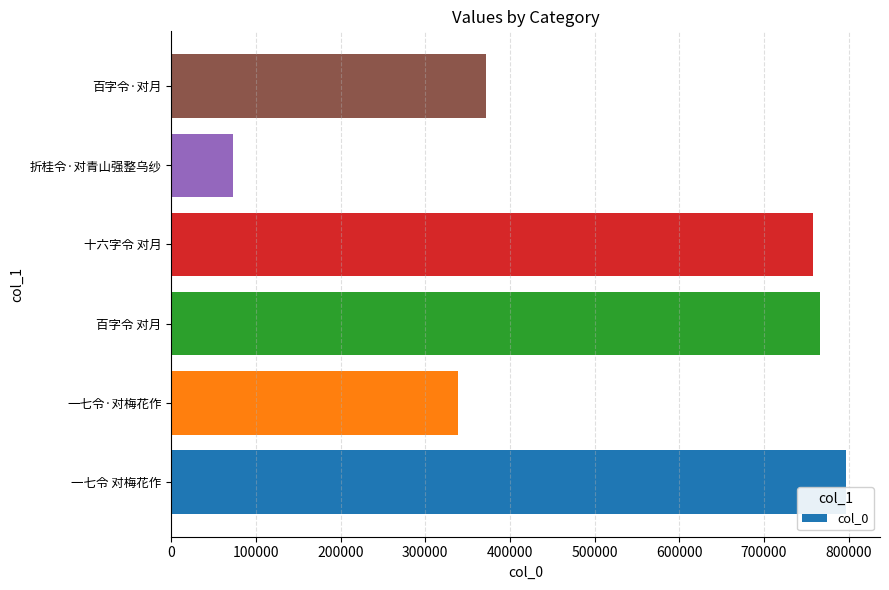

What is the difference between the maximum and minimum values?

724589